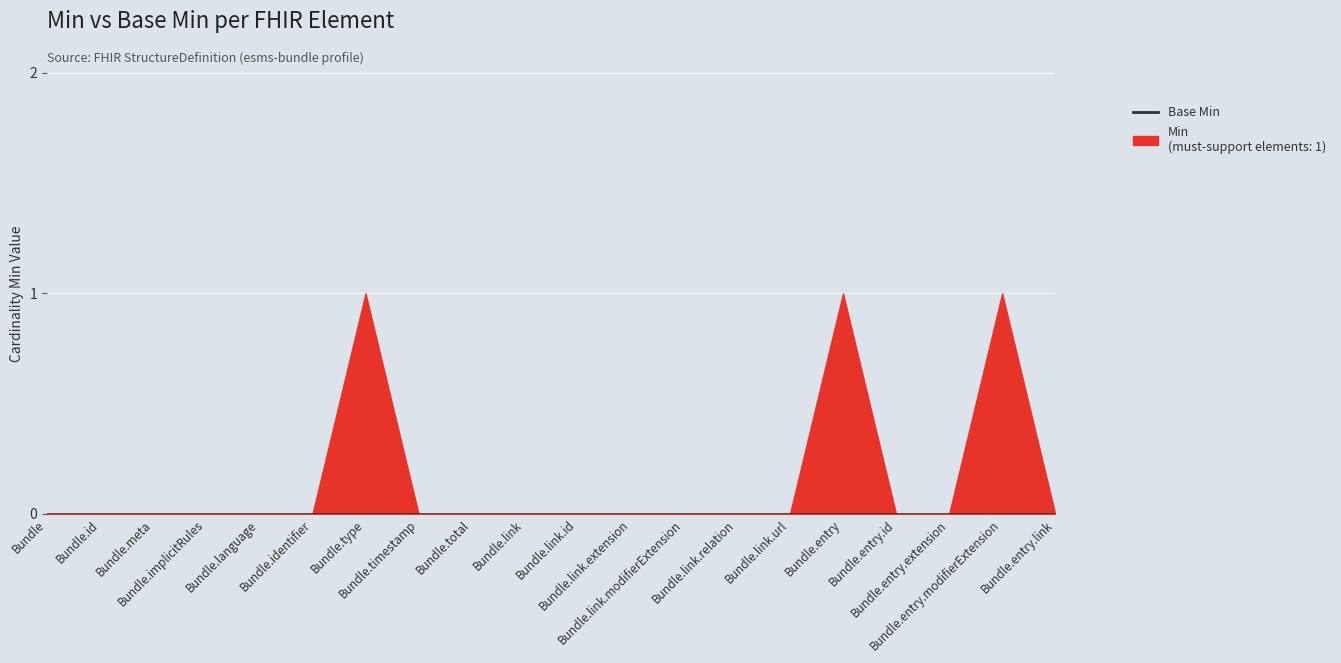

Which series has the widest spread of values?

Min